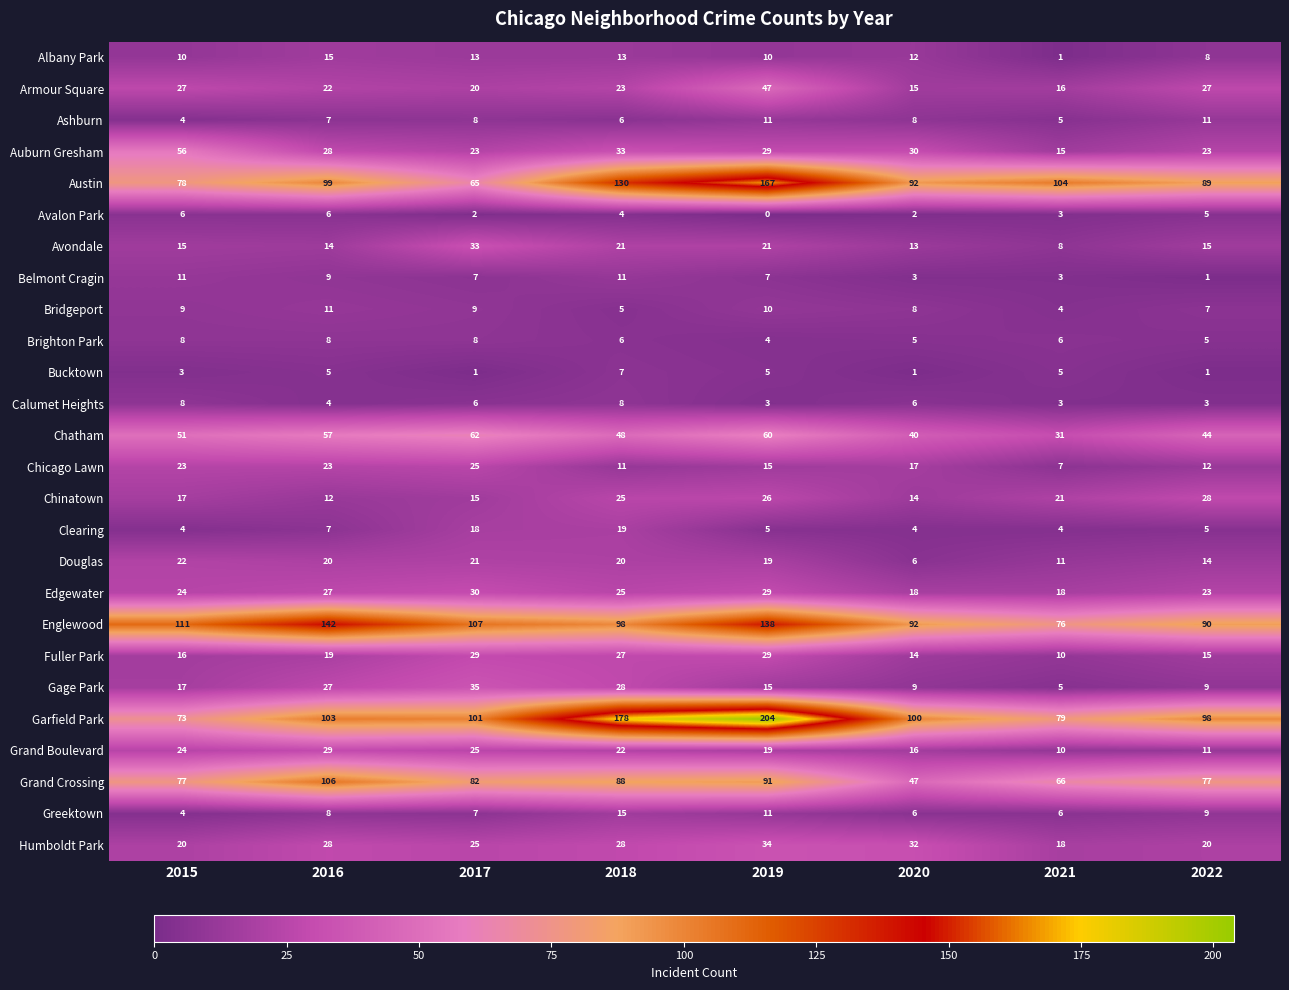

What is the spread (max minus min) of values at 2019?

204